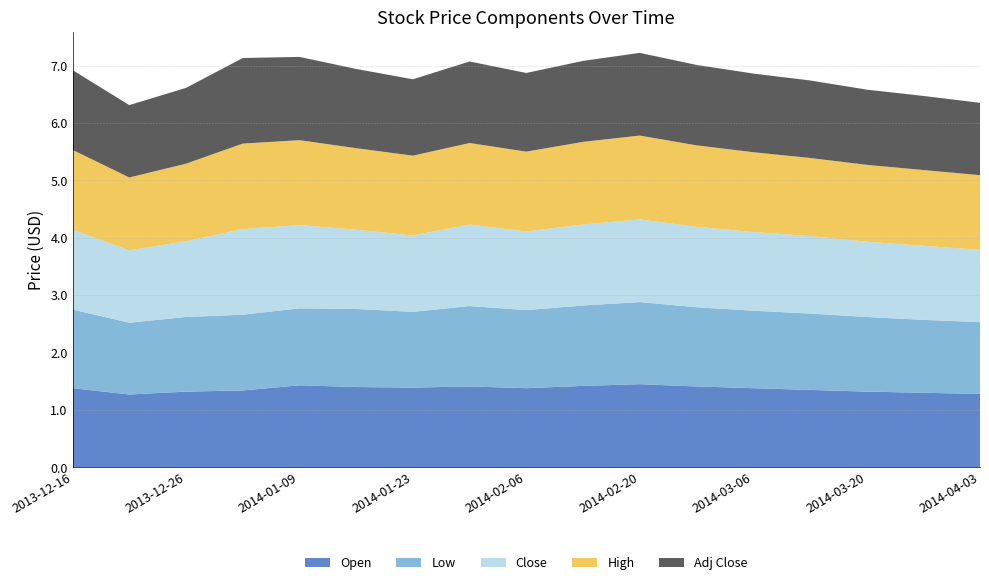

Reading left to right, what are all the values shown in this chart?

Open: 1.4	1.3	1.3	1.3	1.4	1.4	1.4	1.4	1.4	1.4	1.4	1.4	1.4	1.4	1.3	1.3	1.3
Low: 1.4	1.2	1.3	1.3	1.3	1.4	1.3	1.4	1.4	1.4	1.4	1.4	1.4	1.3	1.3	1.3	1.2
Close: 1.4	1.3	1.3	1.5	1.4	1.4	1.3	1.4	1.4	1.4	1.4	1.4	1.4	1.4	1.3	1.3	1.3
High: 1.4	1.3	1.4	1.5	1.5	1.4	1.4	1.4	1.4	1.4	1.5	1.4	1.4	1.4	1.3	1.3	1.3
Adj Close: 1.4	1.3	1.3	1.5	1.4	1.4	1.3	1.4	1.4	1.4	1.4	1.4	1.4	1.4	1.3	1.3	1.3